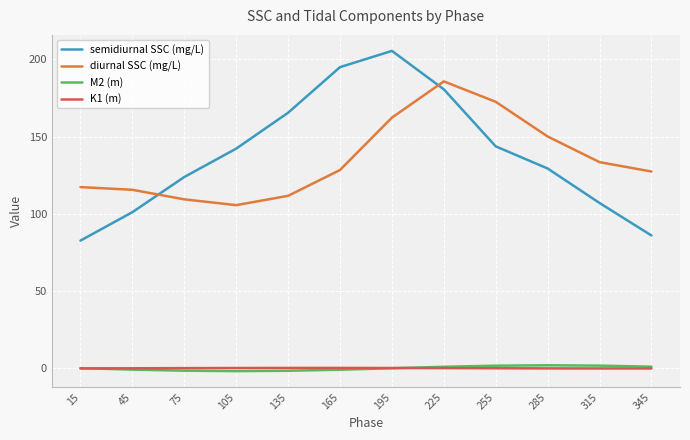

Which series has the largest range (max minus min)?

semidiurnal SSC (mg/L)